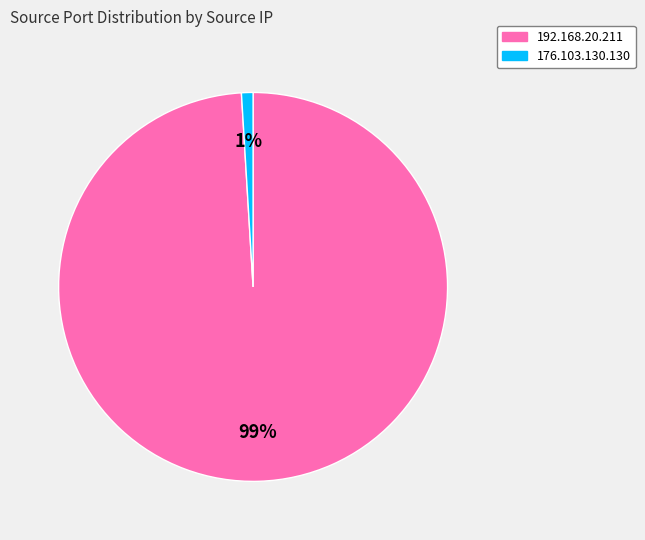

To the nearest percent, what is the average slice percentage?

50%